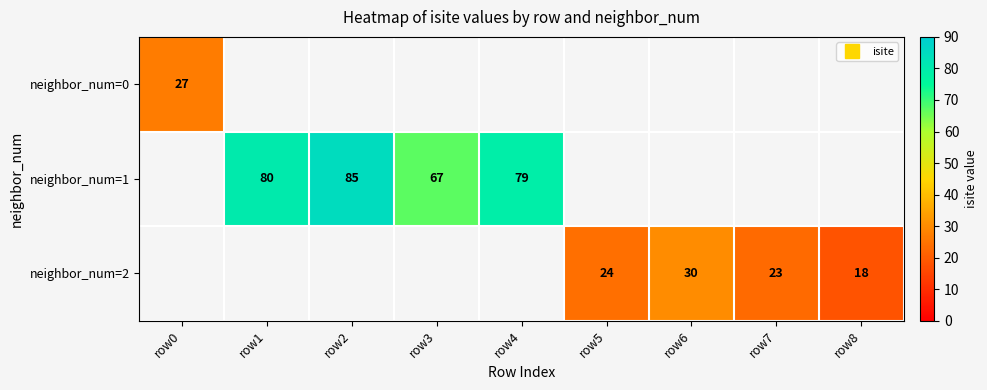

The value of neighbor_num=1 at row4 is 22. True or false?

False